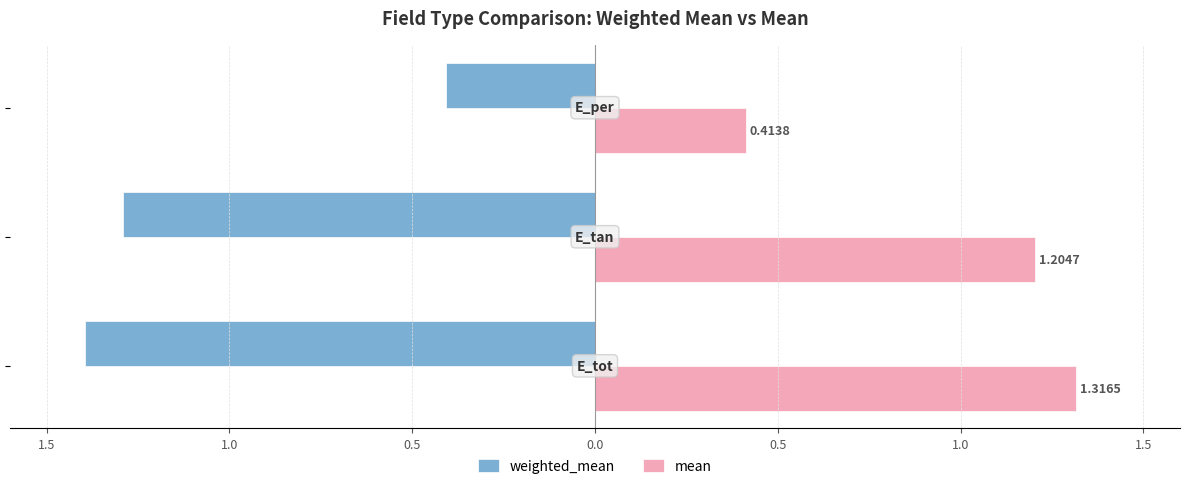

What are all the series names shown in the legend?

weighted_mean, mean